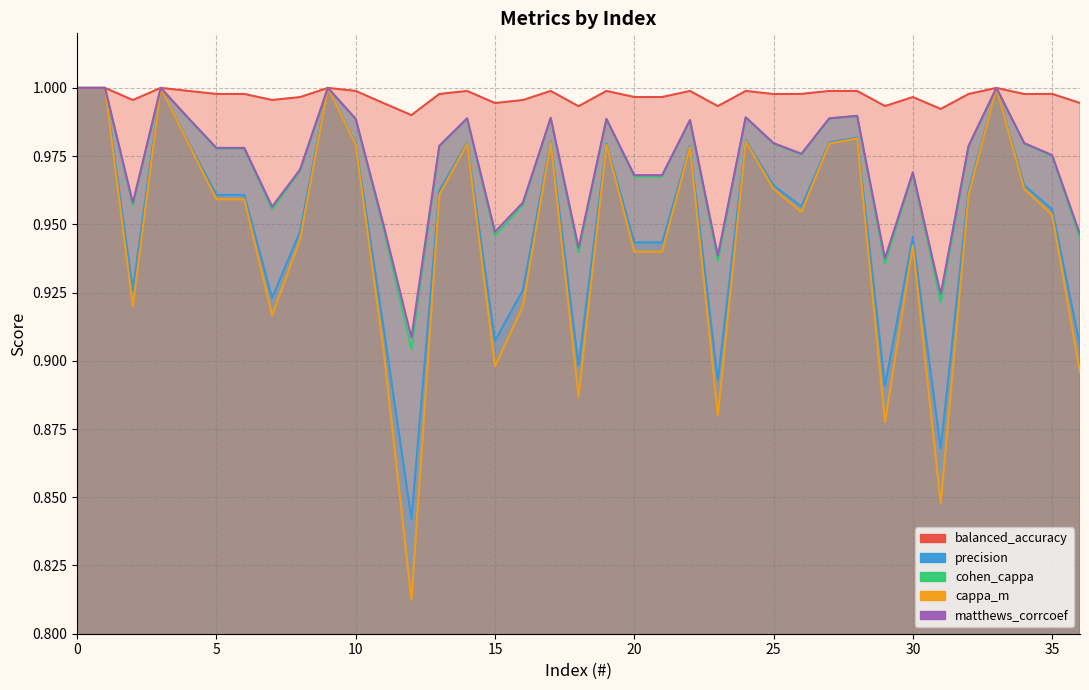

Rank the categories by matthews_corrcoef value from highest to lowest.

0, 1, 3, 9, 33, 28, 24, 17, 4, 14, 27, 10, 19, 22, 25, 34, 13, 32, 5, 6, 26, 35, 8, 30, 20, 21, 2, 16, 7, 11, 15, 36, 18, 23, 29, 31, 12